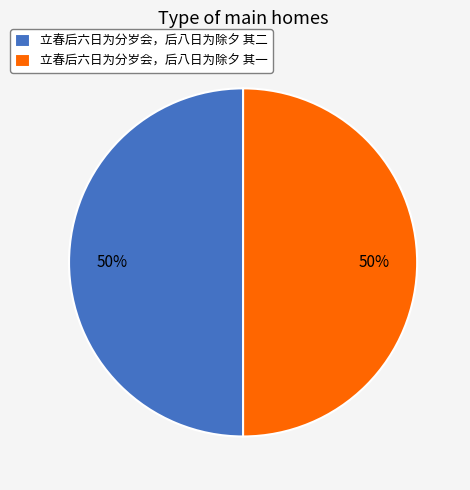

How many slices are in this pie chart?

2